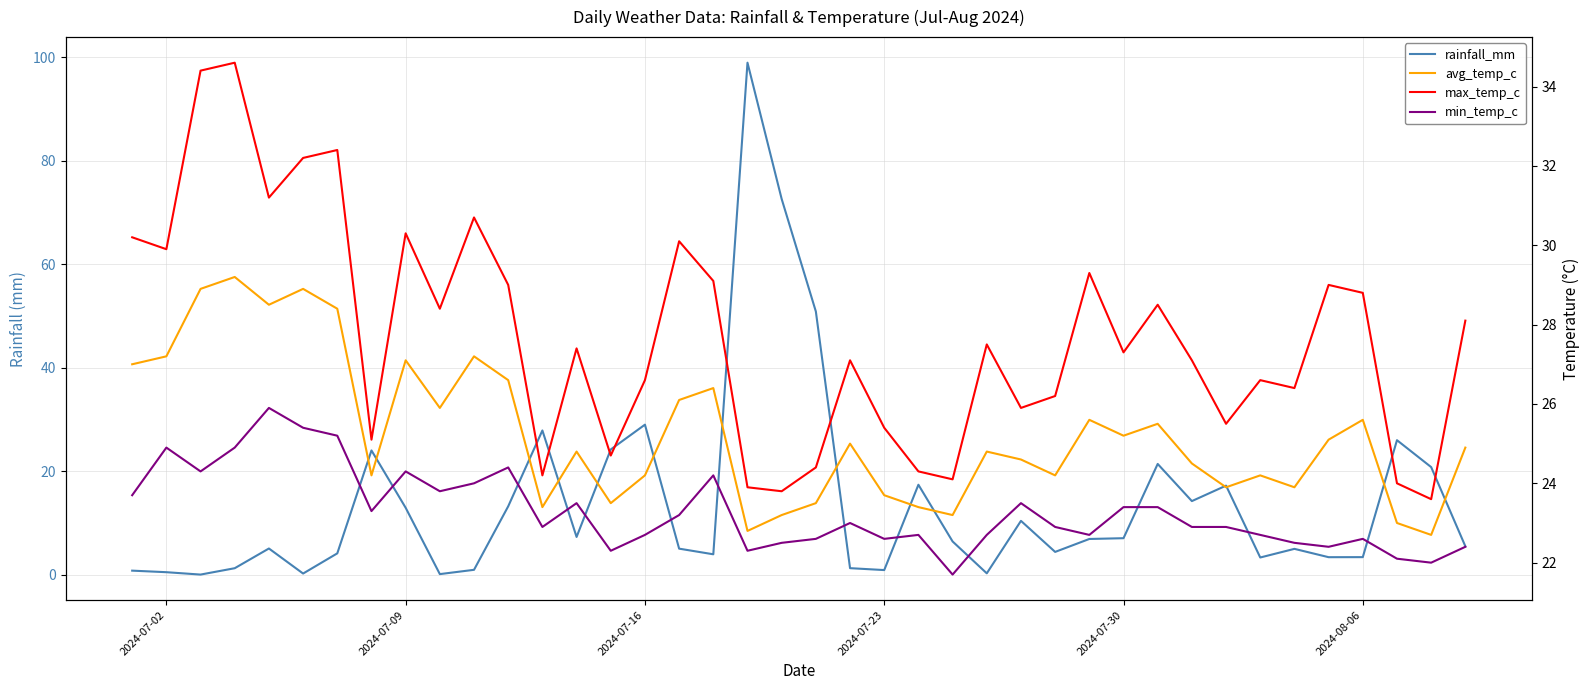

At how many categories does at least one series exceed 2?

40